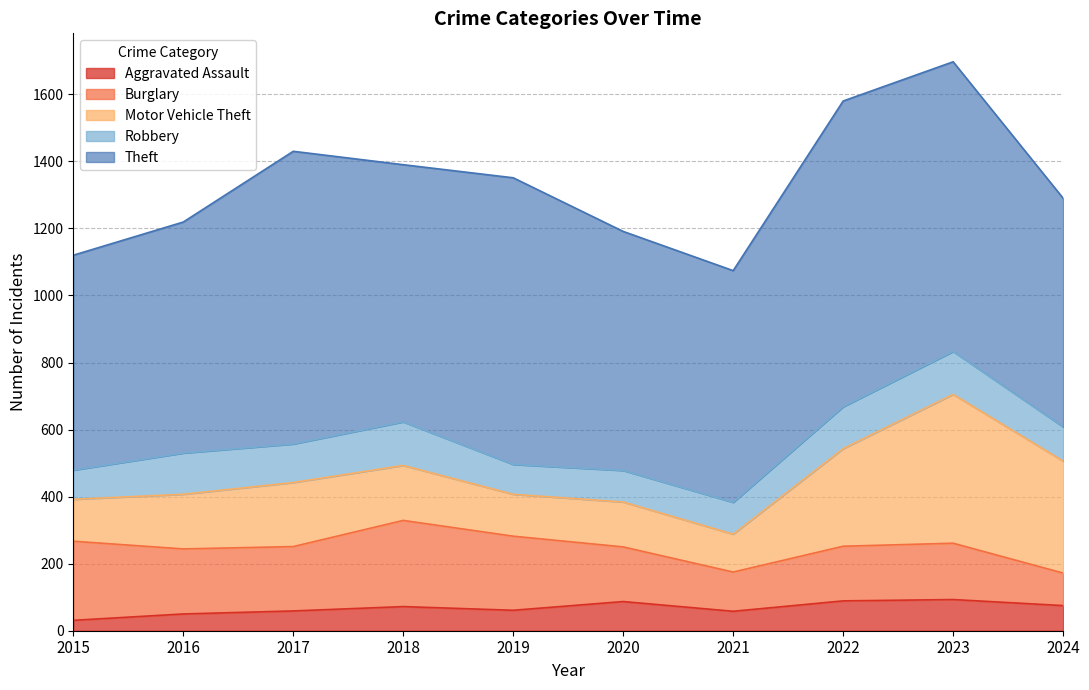

Where does the Theft series first go above 767?

2017